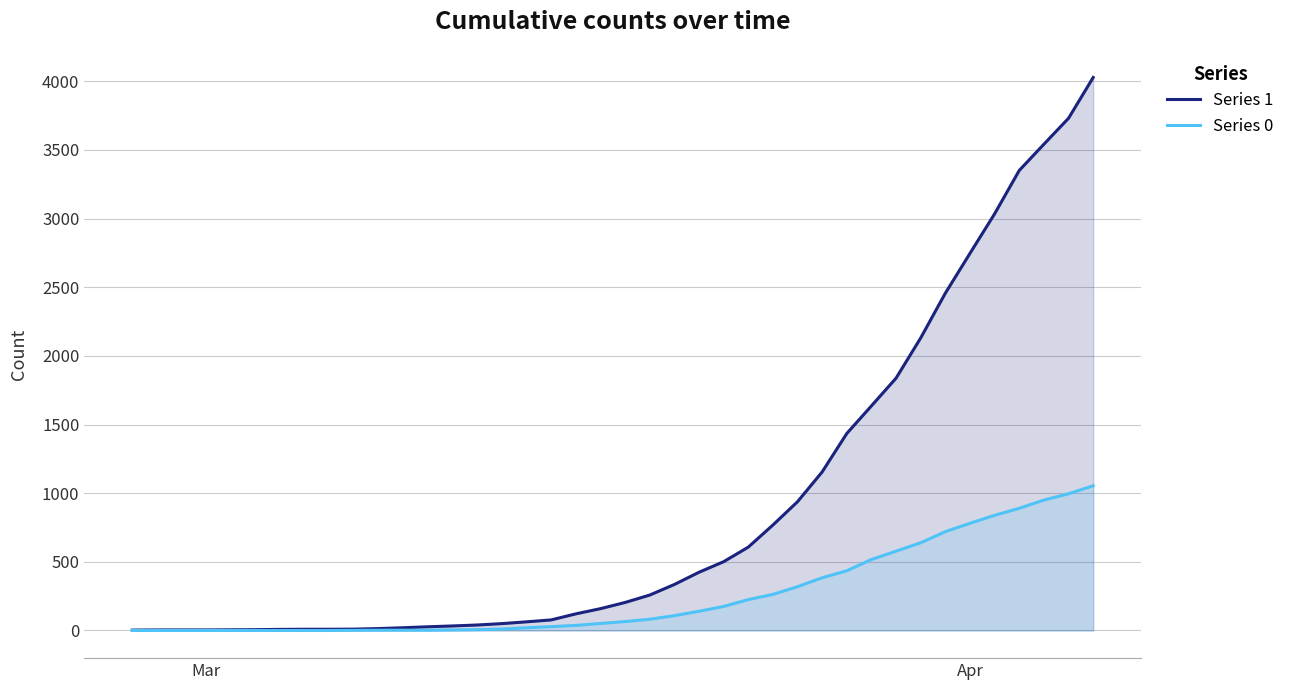

Which series has the largest total across all categories?

Series 1